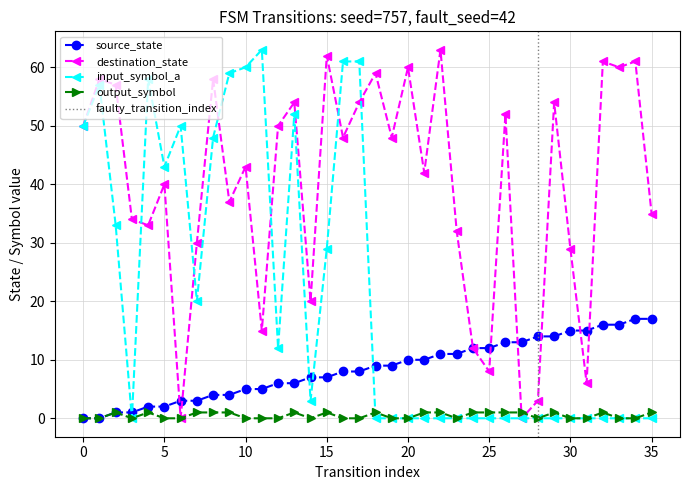

What is the difference between the maximum and minimum values in the destination_state series?

63